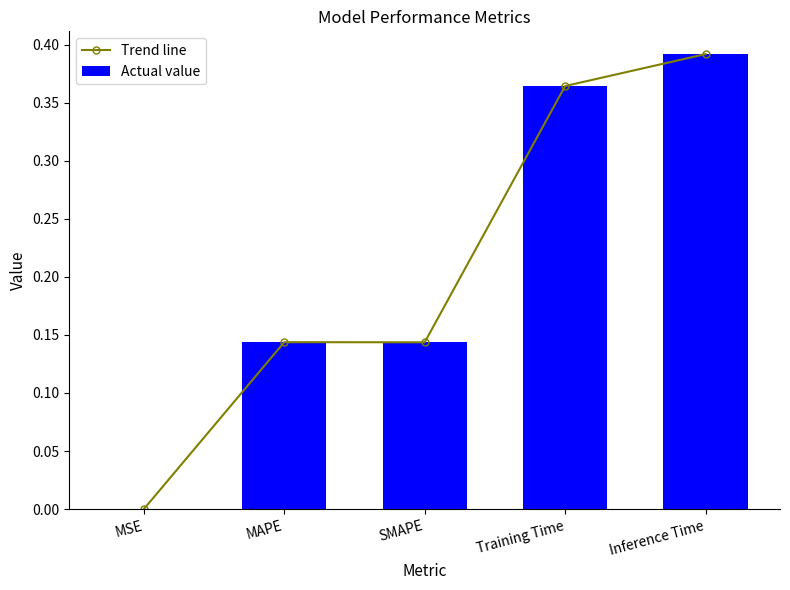

Between MSE and Training Time, which series saw the biggest shift?

Trend line